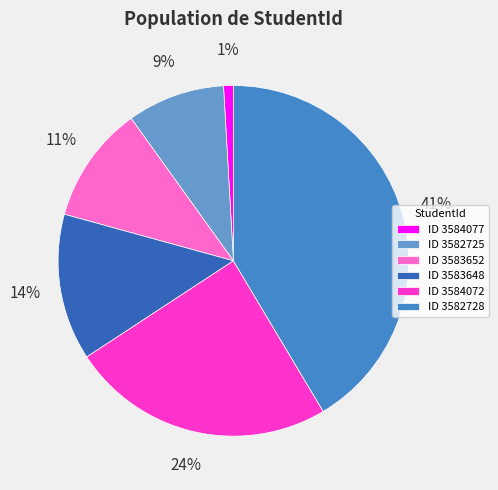

Which category has the smallest portion of the pie?

ID 3584077